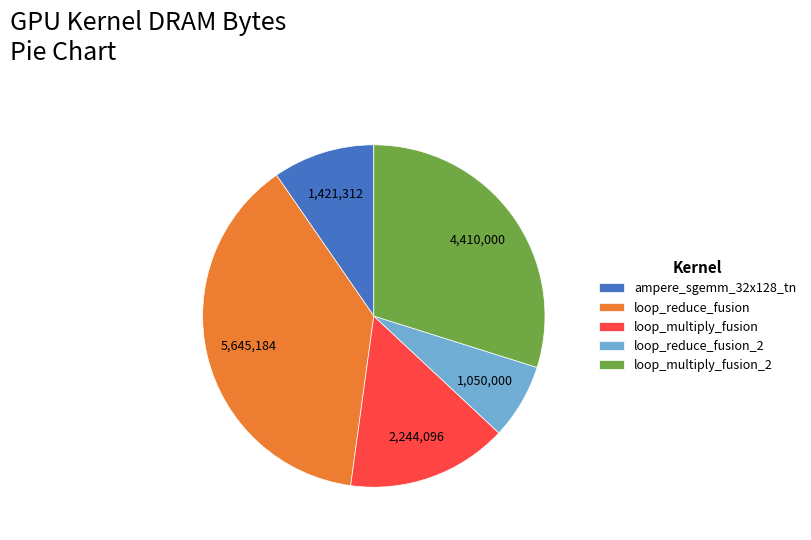

What is the largest slice in the pie chart?

loop_reduce_fusion